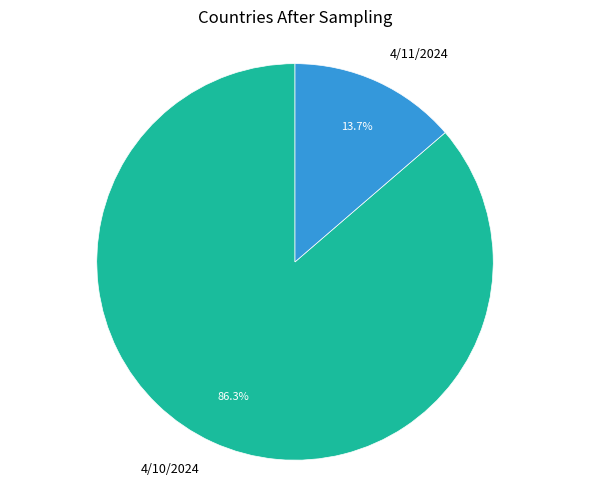

Is there any slice that represents more than half of the pie?

Yes